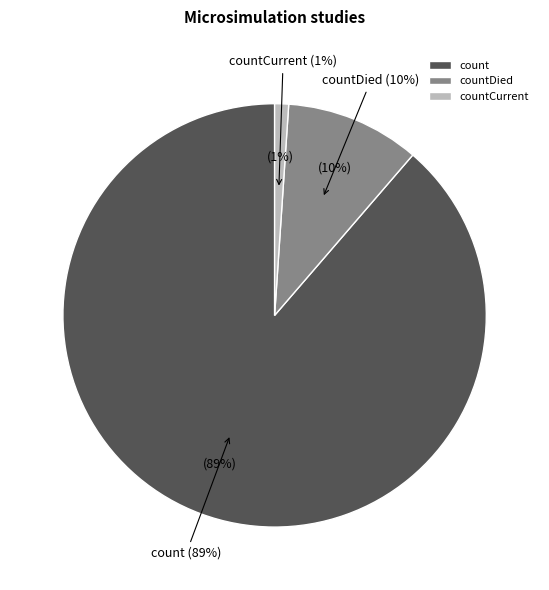

What is the ratio of the value at countDied to the value at countCurrent?

9.6